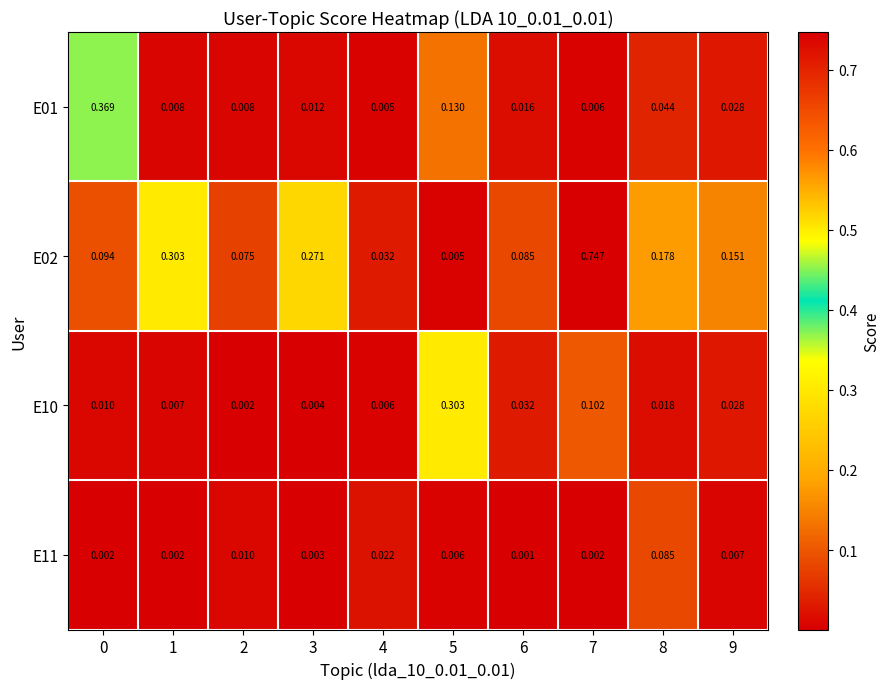

Is the value of E10 at 3 greater than the value of E02 at 9?

No